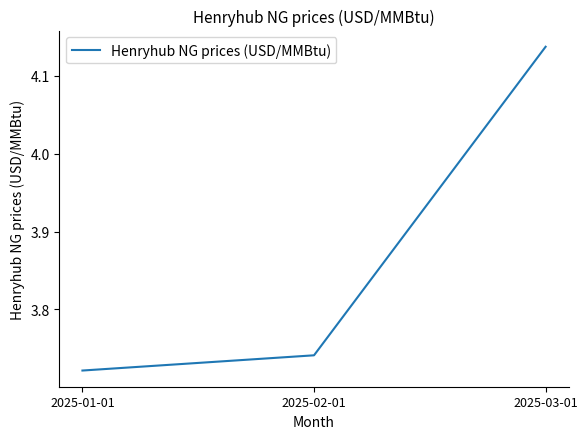

The chart shows a value of 1.8 at 2025-02-01. True or false?

False